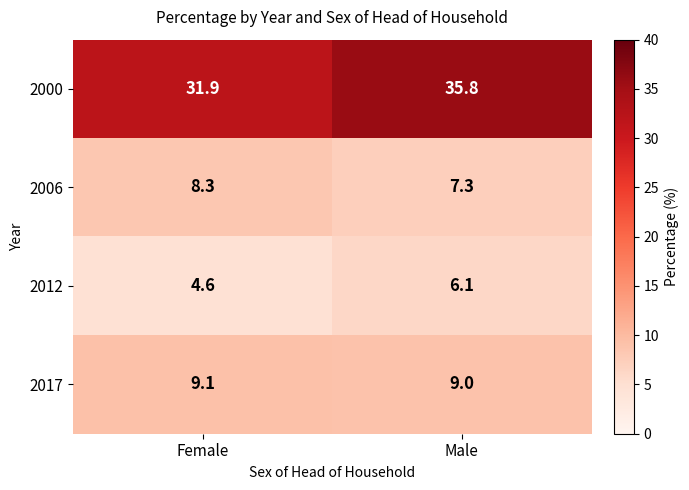

Between Female and Male, which series saw the biggest shift?

2000